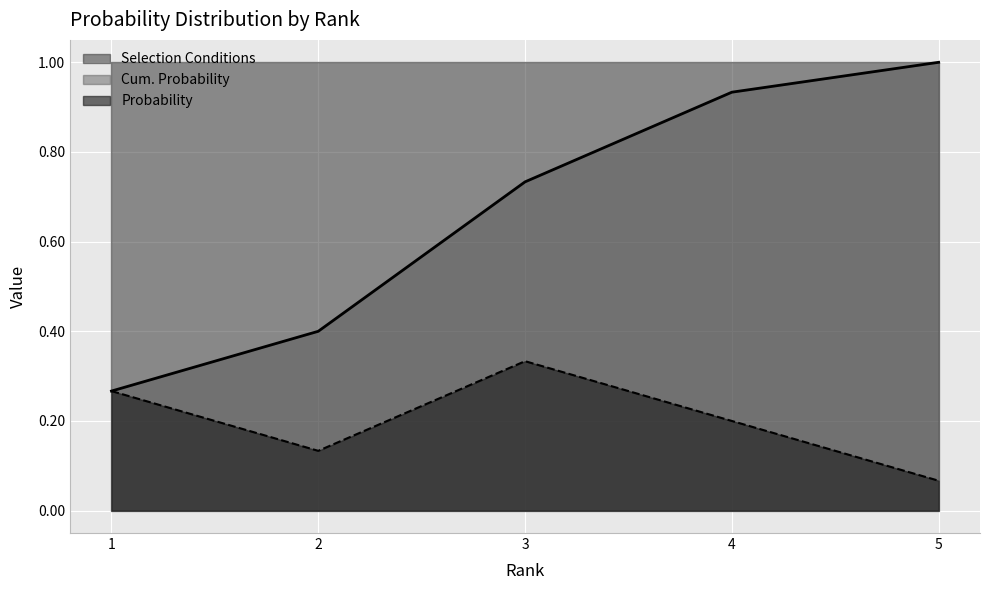

Between 3 and 5, which series saw the biggest shift?

Probability